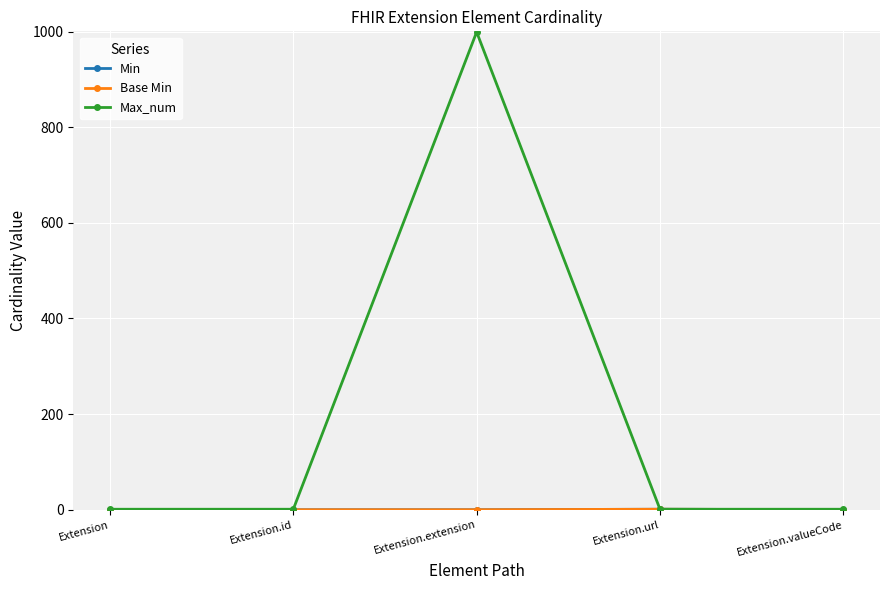

Is this an area chart (filled region under the line)?

No